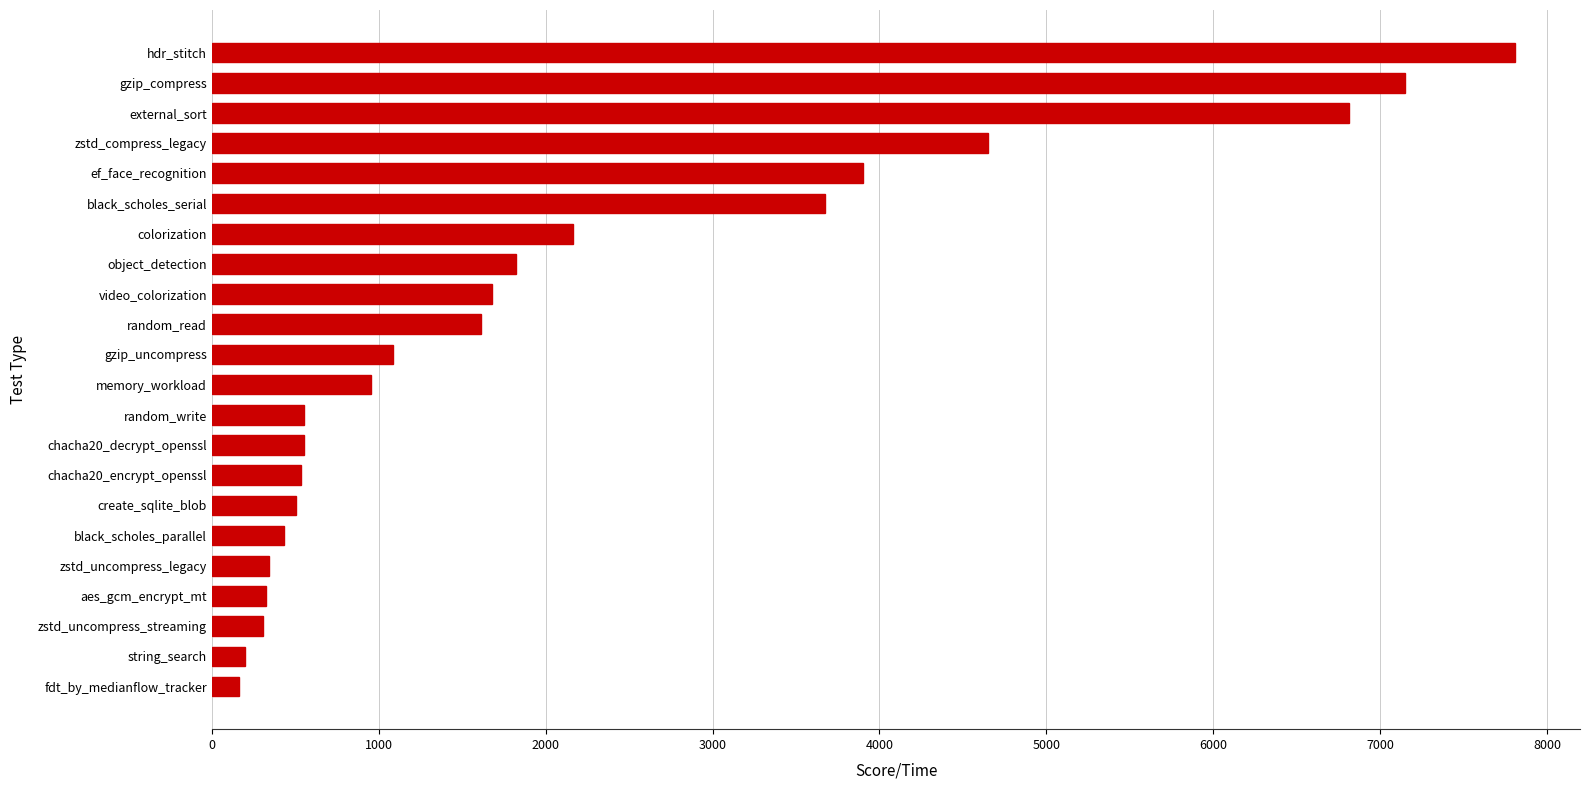

What is the sum of the values at black_scholes_serial and chacha20_decrypt_openssl?

4223